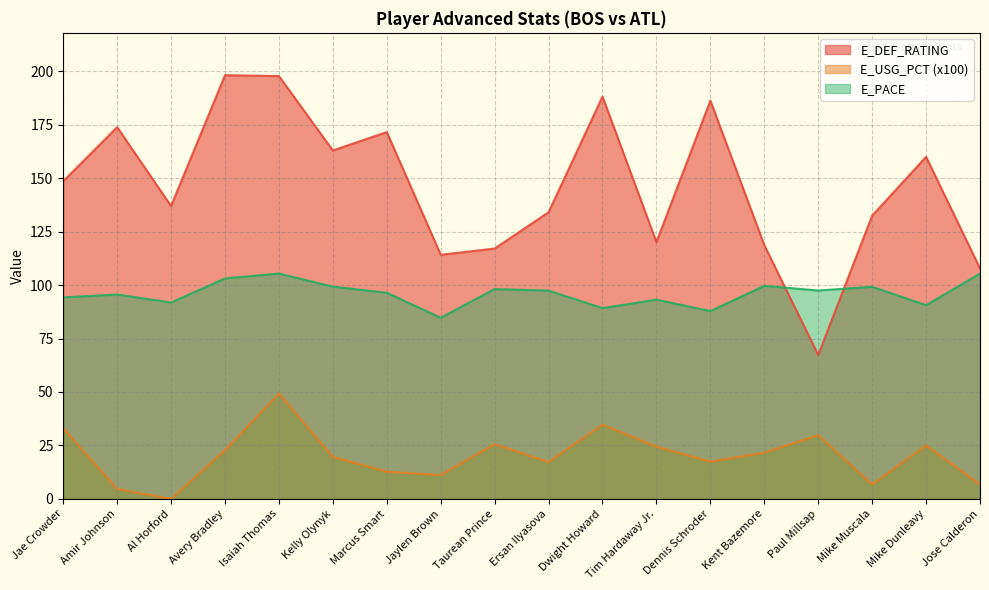

What is the difference between the maximum and second lowest values in the E_USG_PCT series?

44.7